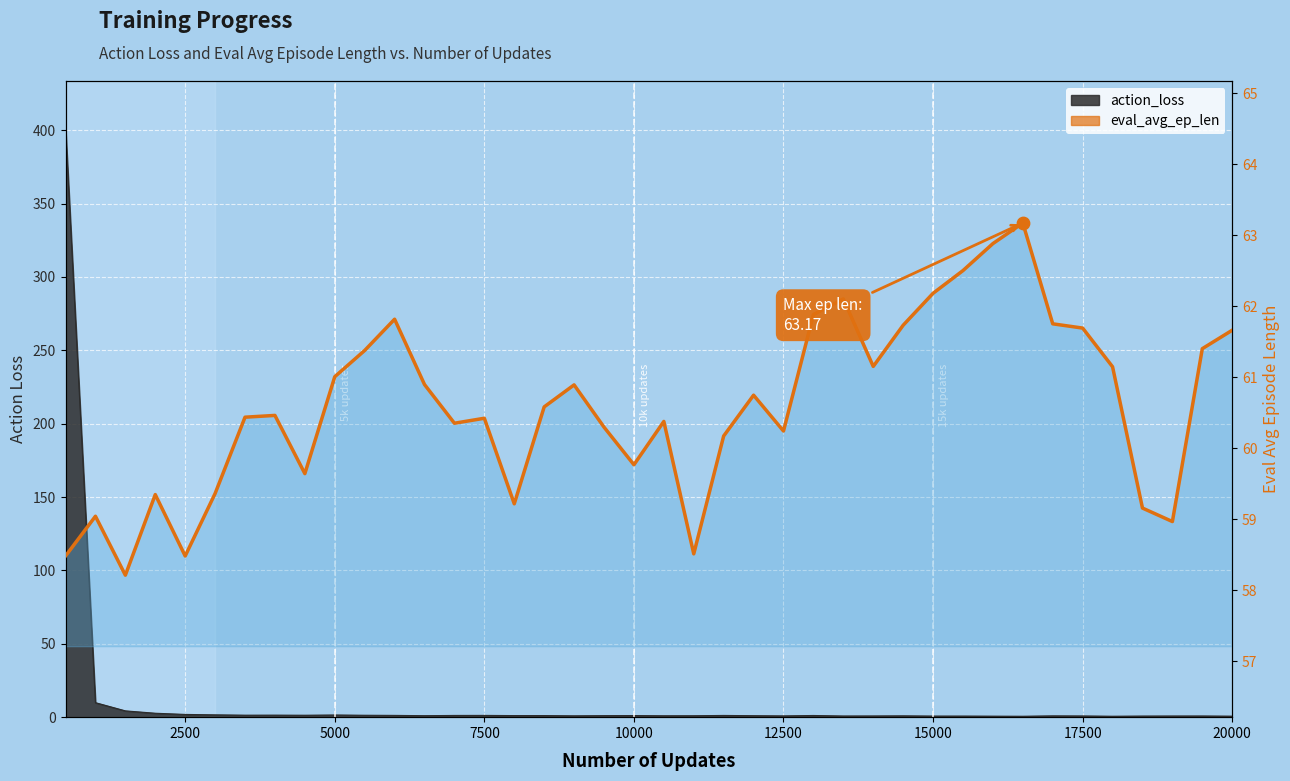

What is the change in value from 17500 to 24?

-0.2